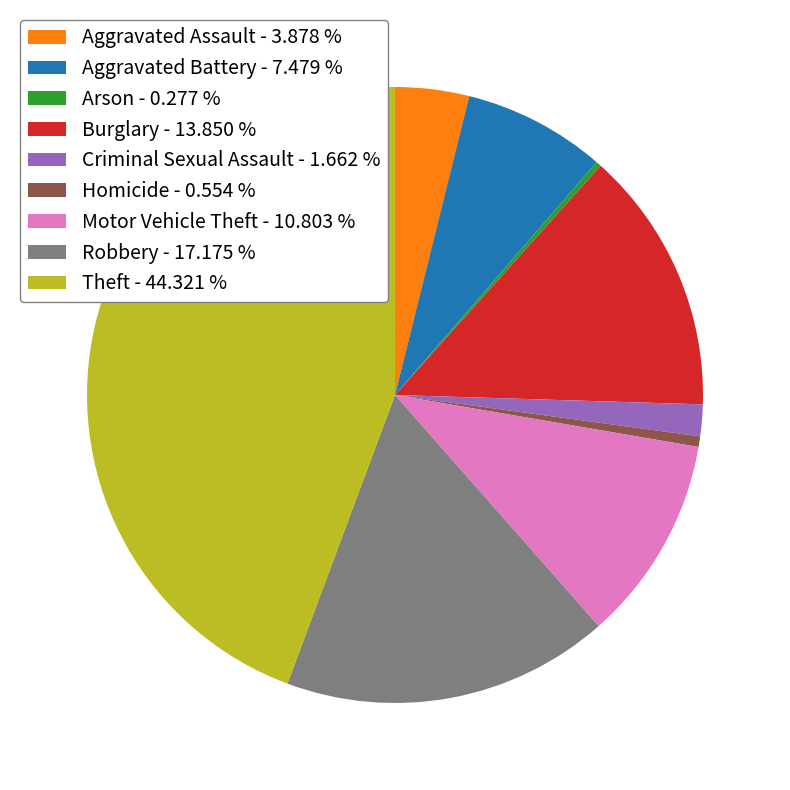

What is the largest slice in the pie chart?

Theft